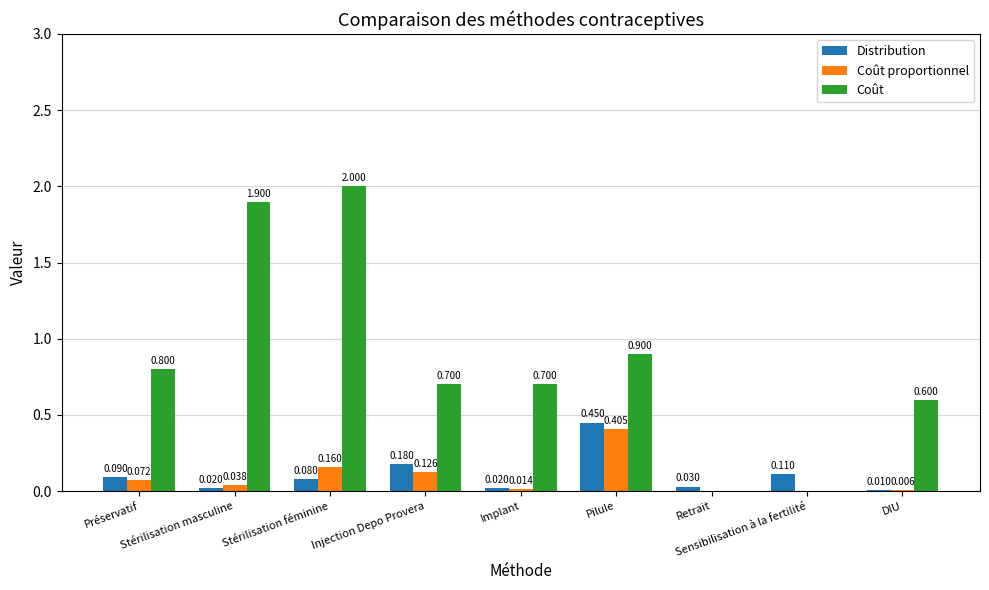

What are all the series names shown in the legend?

Distribution, Coût proportionnel, Coût